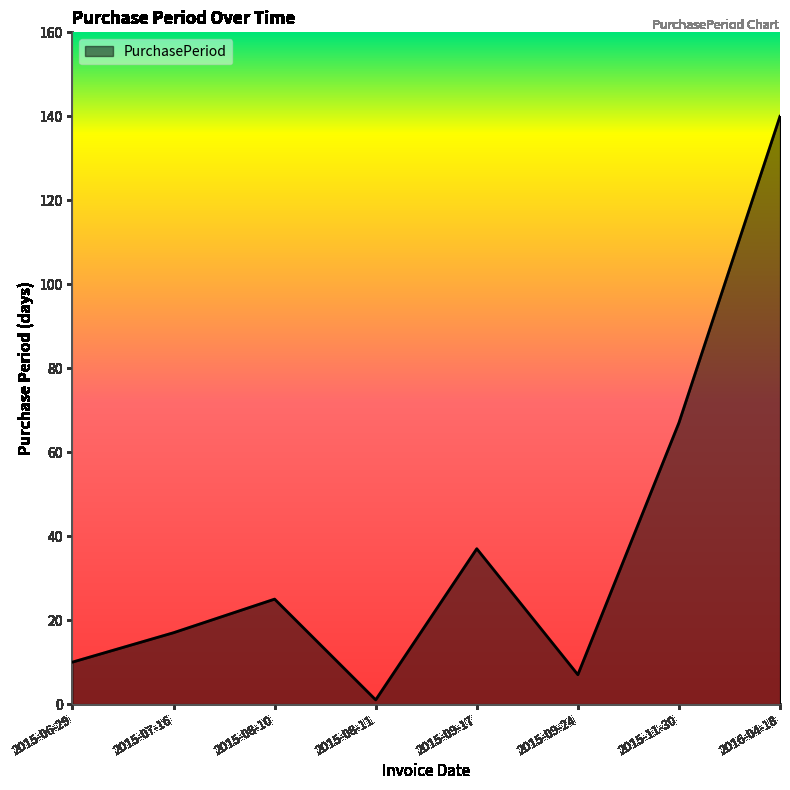

What is the sum of the values at 2015-08-11 and 2015-06-29?

11